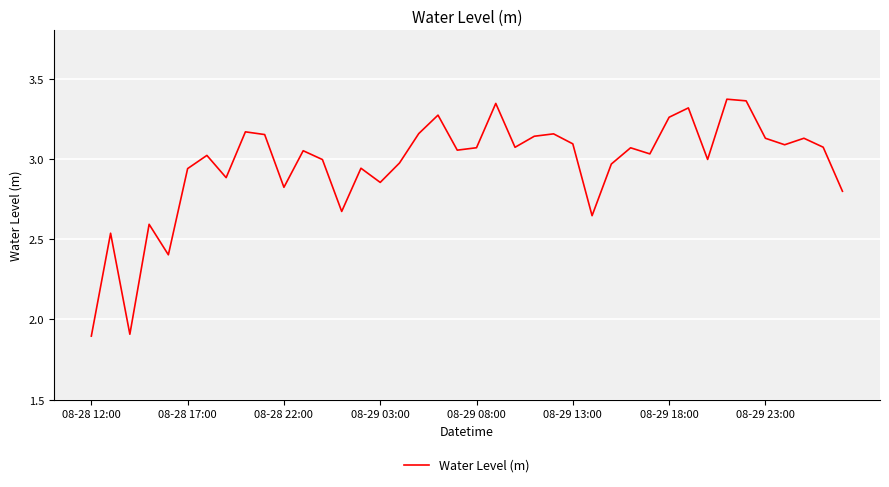

How many interior local peaks (higher than both neighbors) does the data have?

13